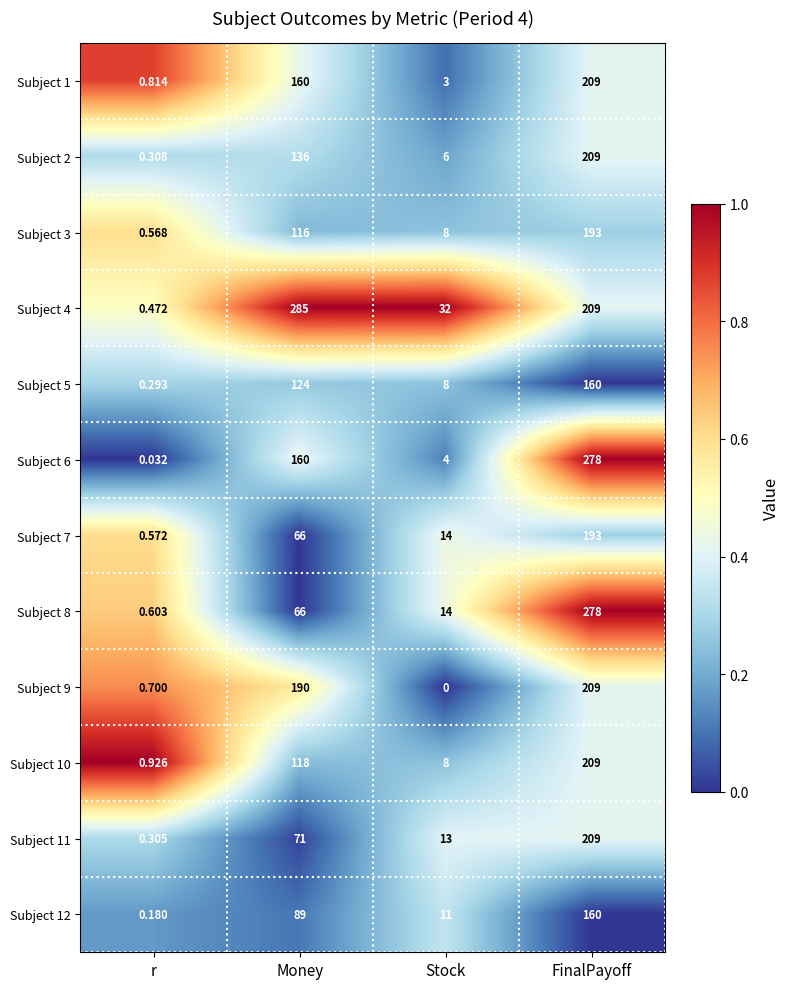

Is the value of Subject 9 at r greater than the value of Subject 2 at Money?

No